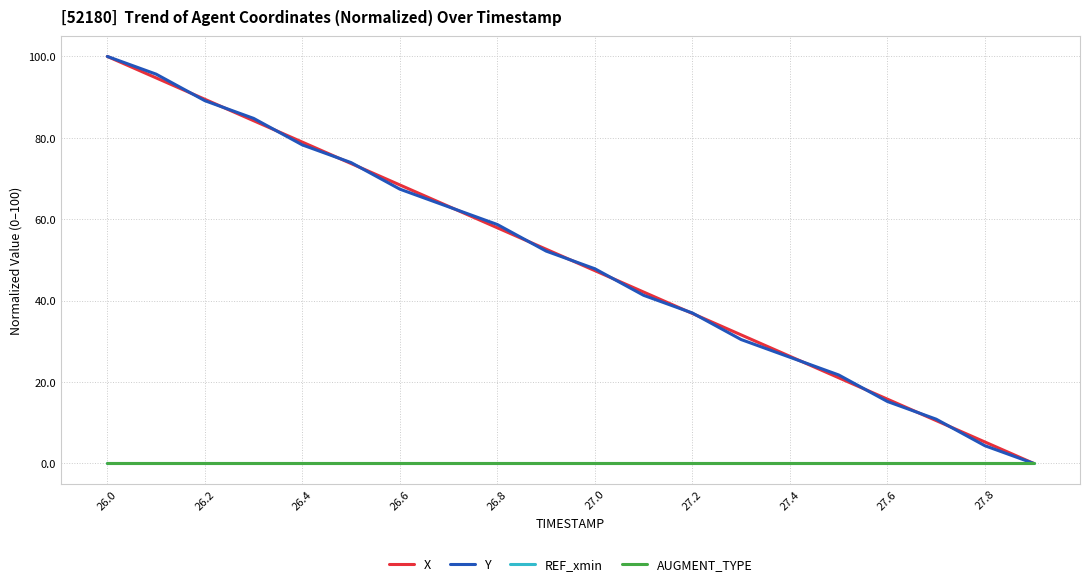

Is this an area chart (filled region under the line)?

No